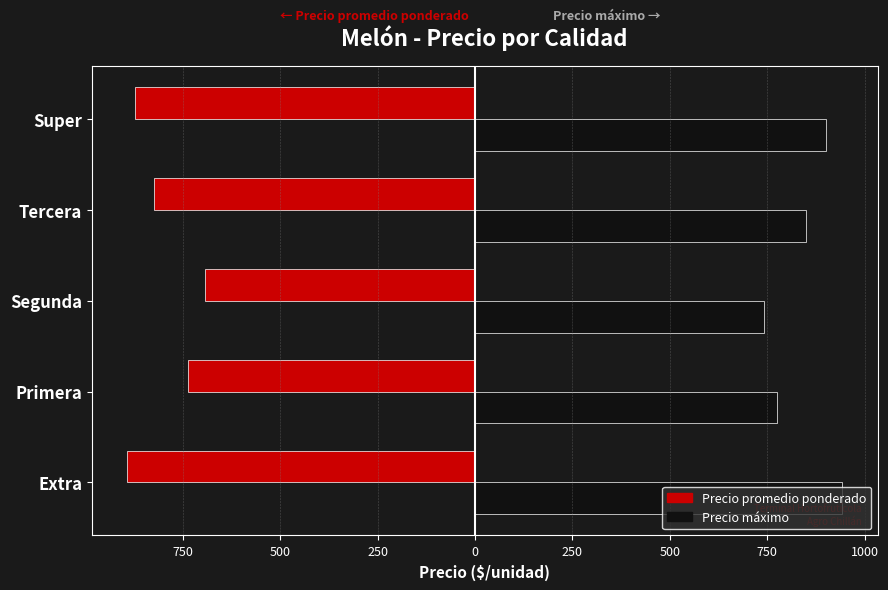

What are all the series names shown in the legend?

Precio promedio ponderado, Precio máximo